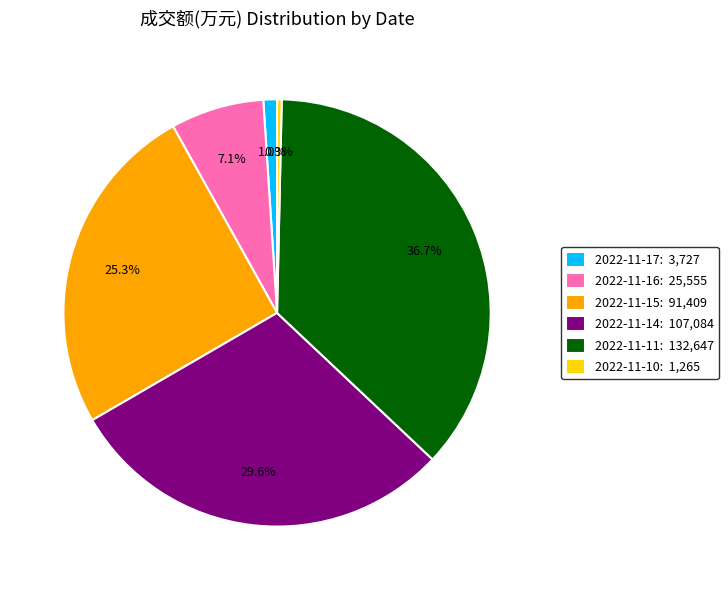

Do 2022-11-16 and 2022-11-14 together represent more than half of the pie?

No